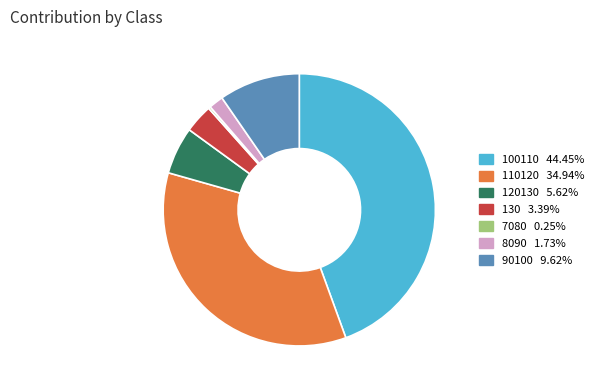

Is there a majority slice in this chart?

No